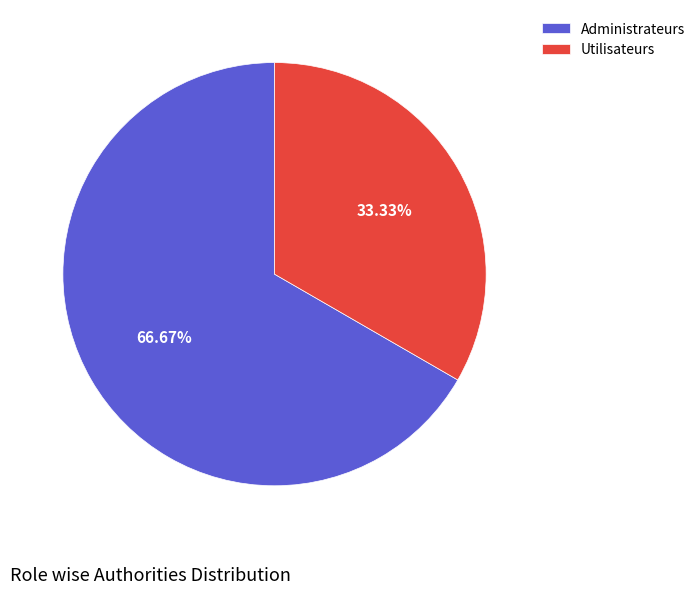

Rank the categories by value from highest to lowest.

Administrateurs, Utilisateurs